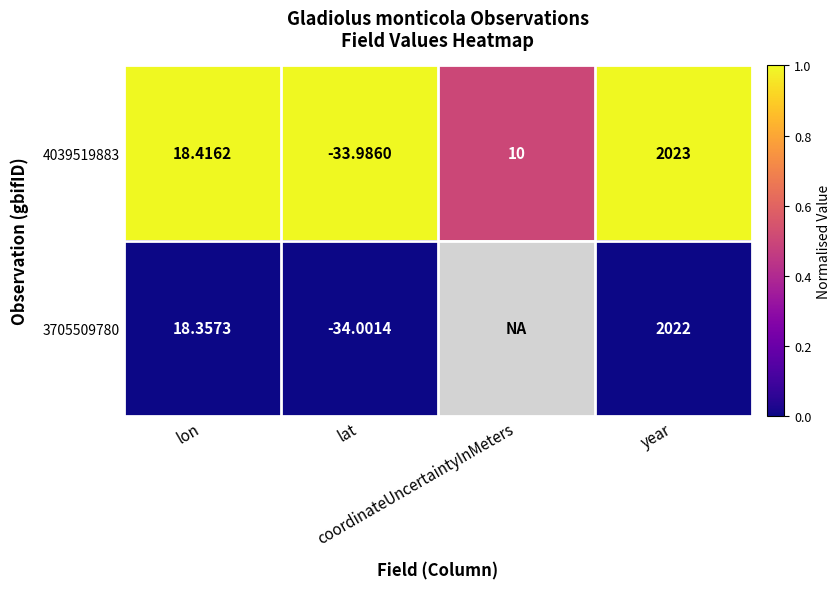

The 4039519883 series shows 1.7 at lon. True or false?

False